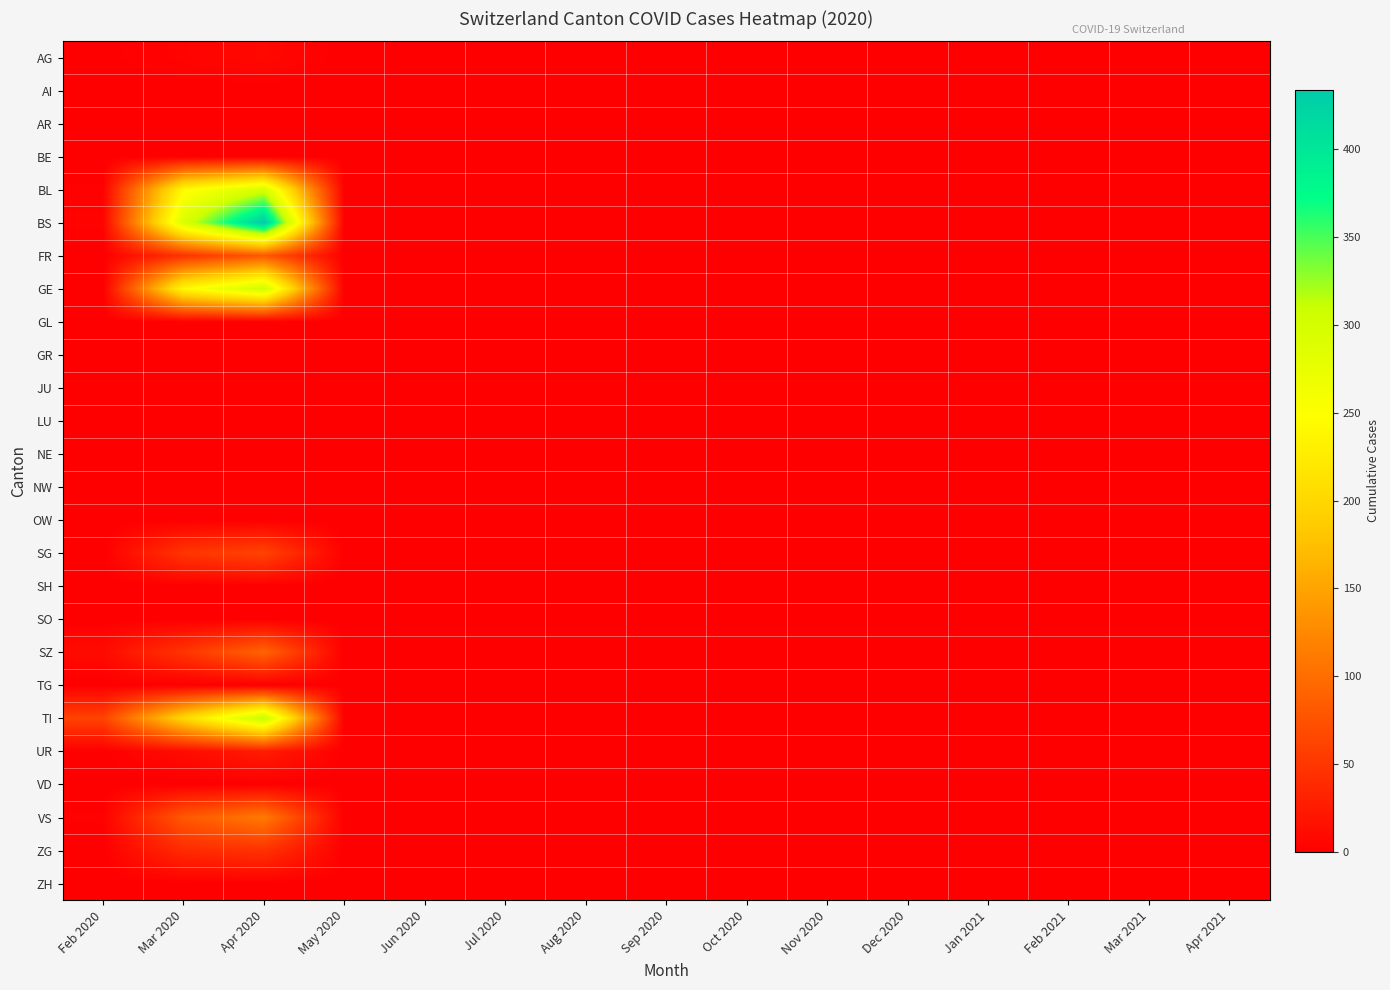

At which category is the sum across all series the highest?

Apr 2020